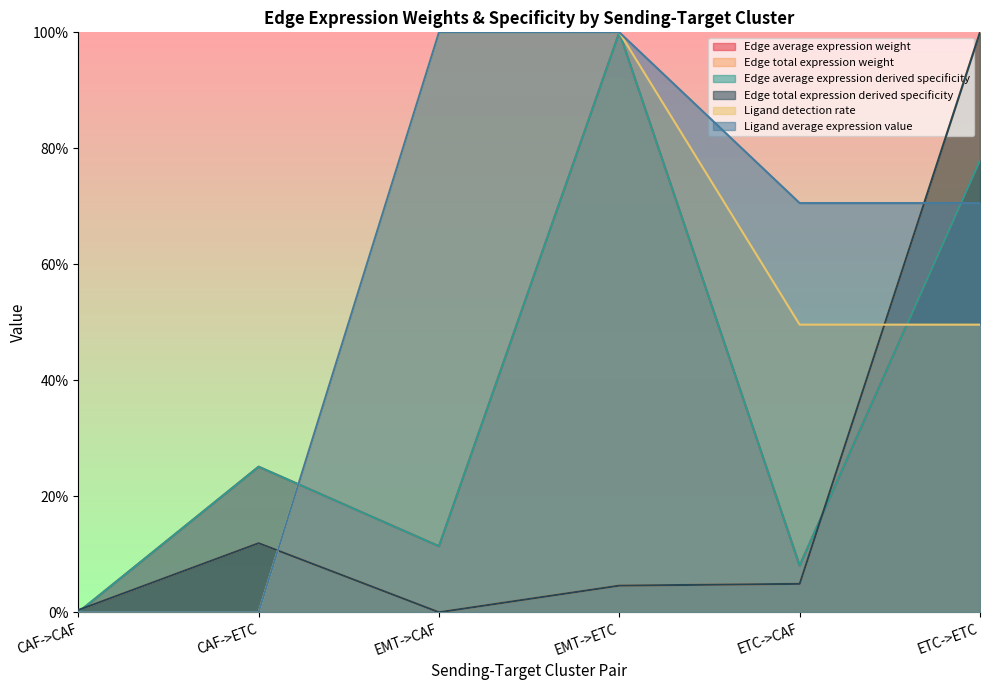

The Ligand average expression value series shows 0.7 at ETC->CAF. True or false?

True